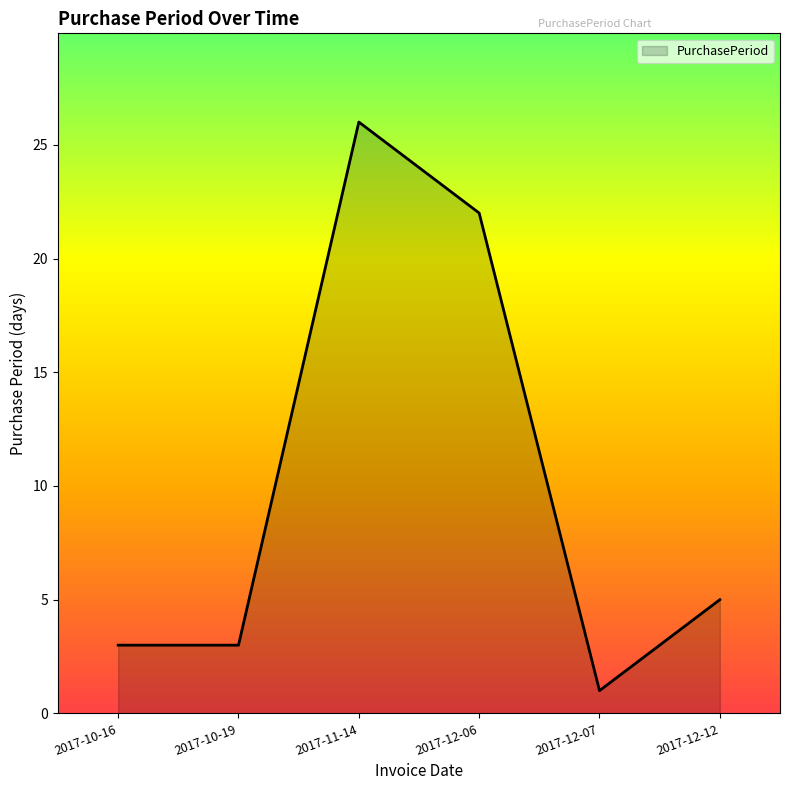

What is the greatest value displayed?

26